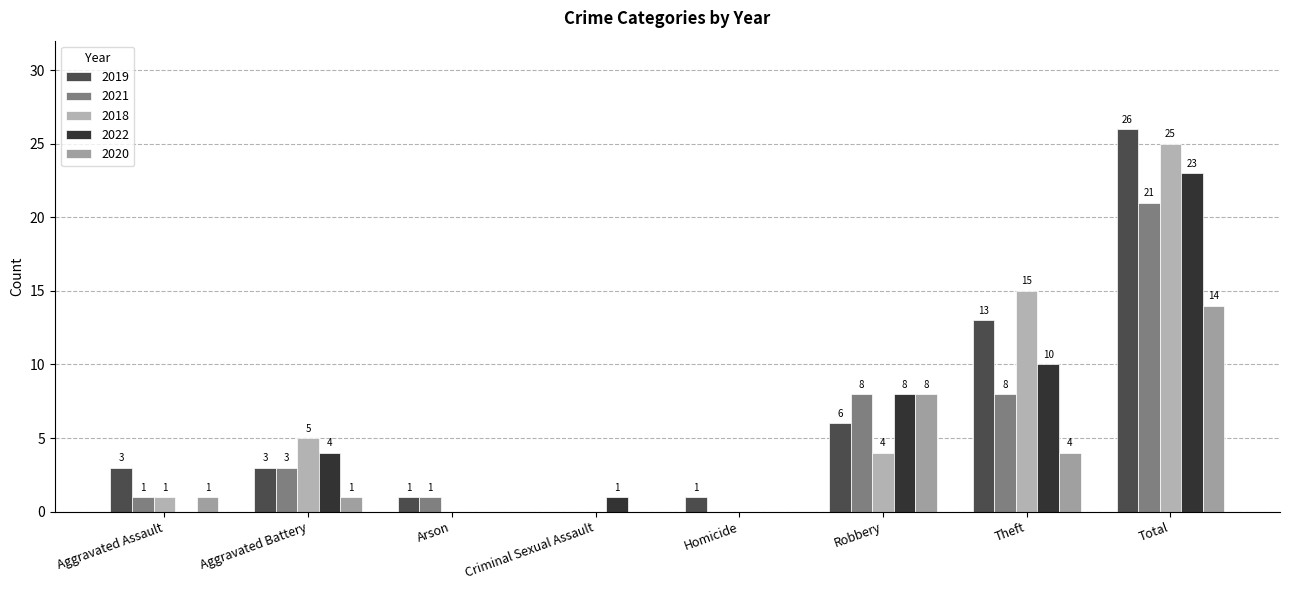

Reading right to left, transcribe all the data shown in this chart.

2019: 26	13	6	1	0	1	3	3
2021: 21	8	8	0	0	1	3	1
2018: 25	15	4	0	0	0	5	1
2022: 23	10	8	0	1	0	4	0
2020: 14	4	8	0	0	0	1	1